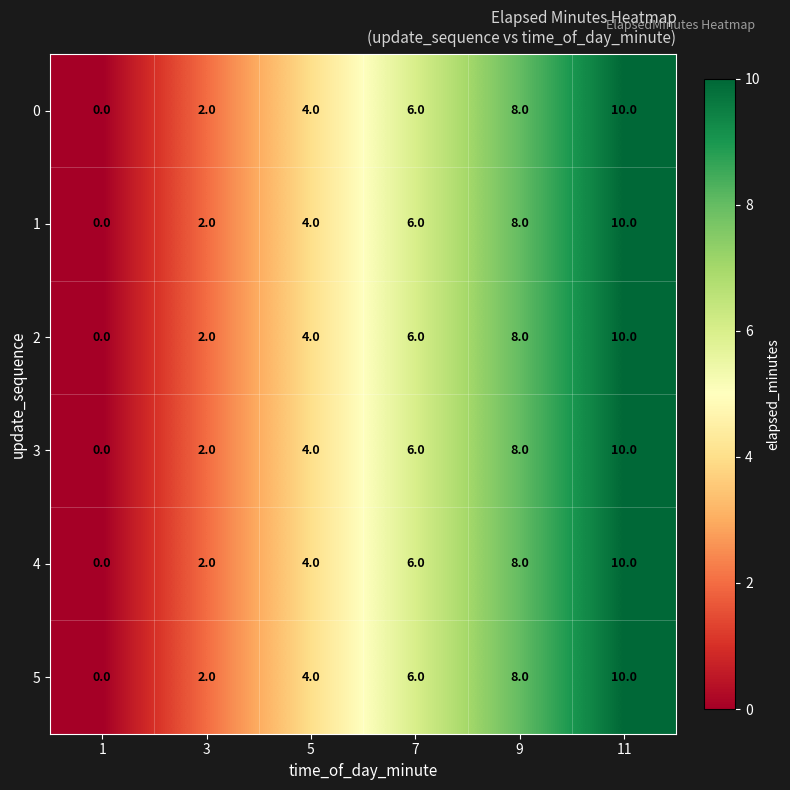

How many data points does each series have?

6